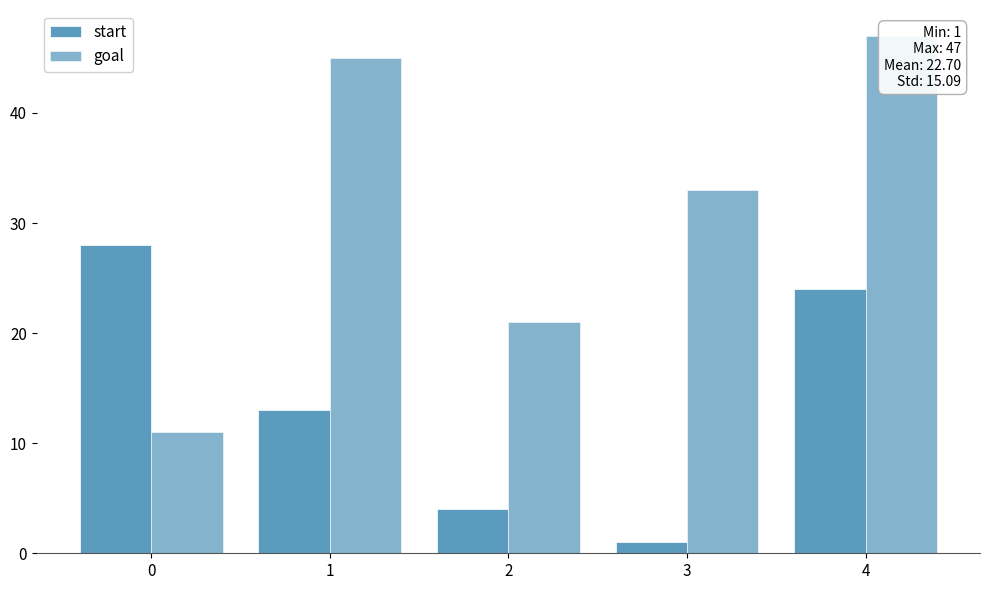

How many data points does each series have?

5